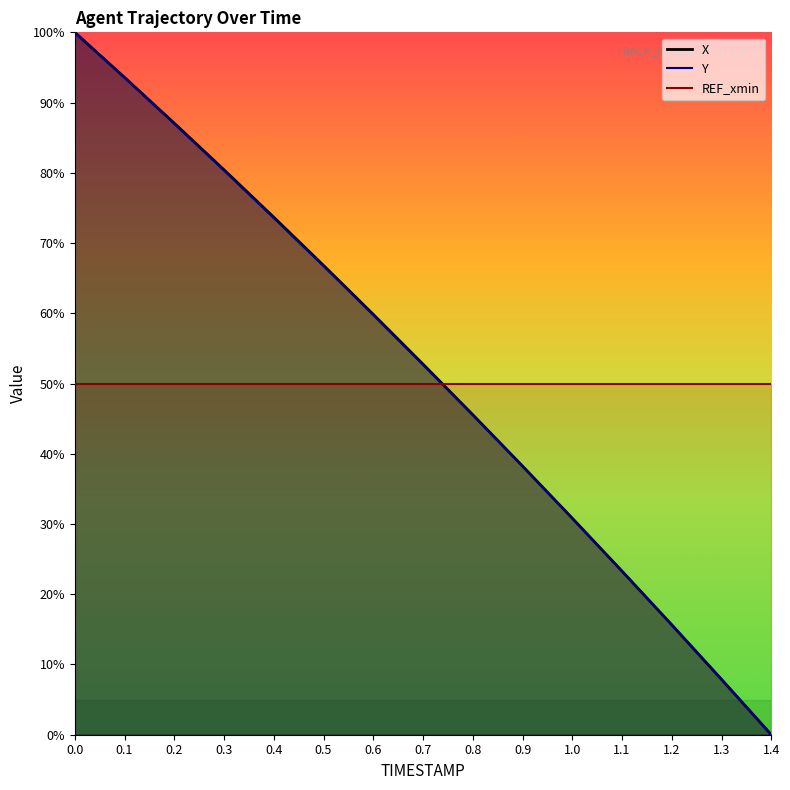

Reading right to left, transcribe all the data shown in this chart.

X: 1.4=0.0	1.3=7.9	1.2=15.6	1.1=23.3	1.0=30.8	0.9=38.2	0.8=45.6	0.7=52.8	0.6=59.8	0.5=66.8	0.4=73.7	0.3=80.4	0.2=87.1	0.1=93.6	0.0=100.0
Y: 1.4=0.0	1.3=7.9	1.2=15.7	1.1=23.3	1.0=30.8	0.9=38.2	0.8=45.5	0.7=52.7	0.6=59.8	0.5=66.7	0.4=73.6	0.3=80.3	0.2=87.0	0.1=93.6	0.0=100.0